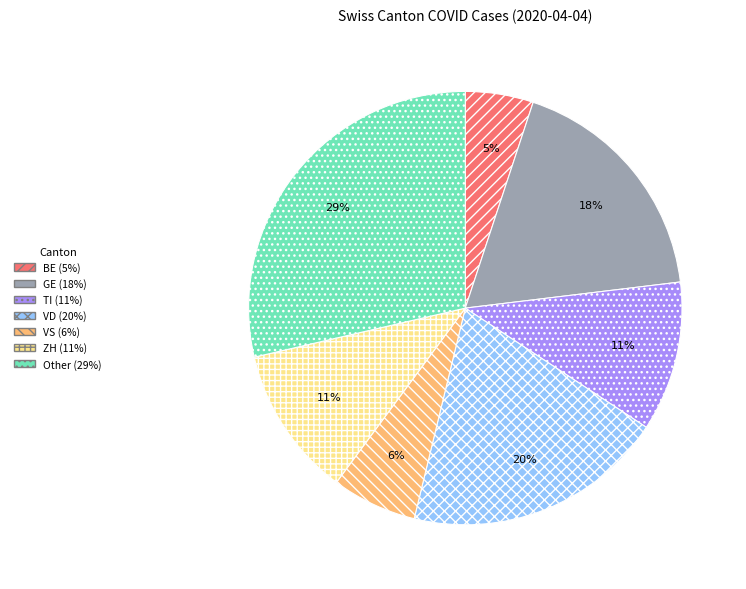

To the nearest percent, what is the difference between the largest and smallest slice percentages?

24%